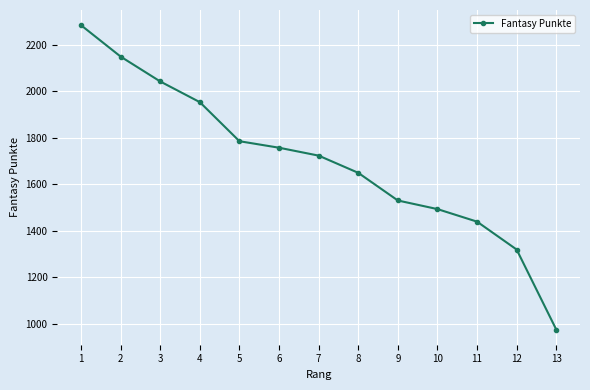

How many lines are shown in the chart?

1